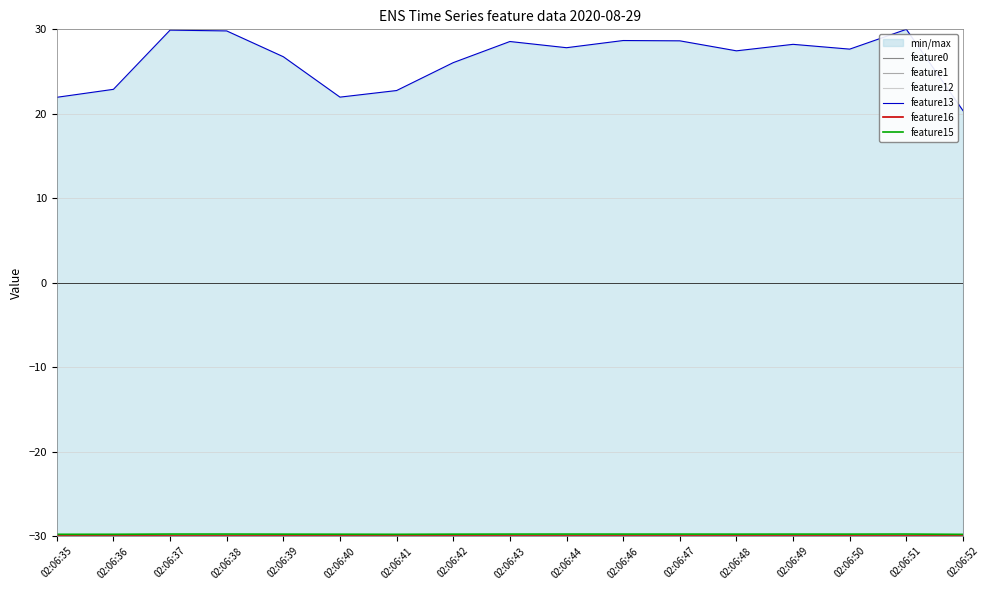

How many data points does each series have?

17